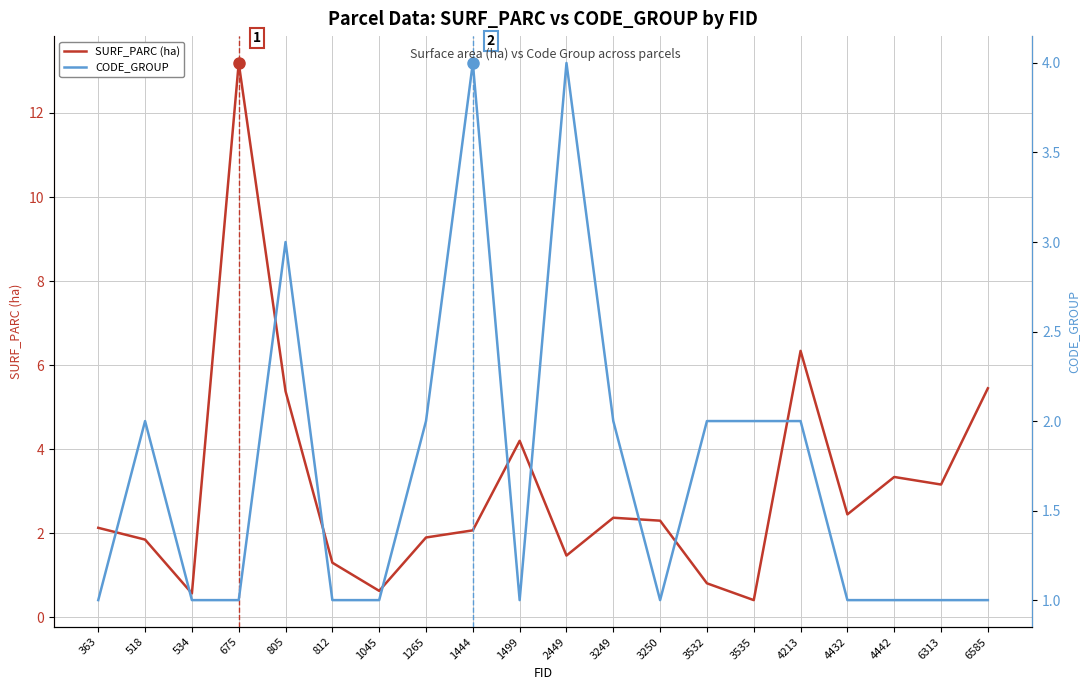

At how many categories does at least one series exceed 8?

1